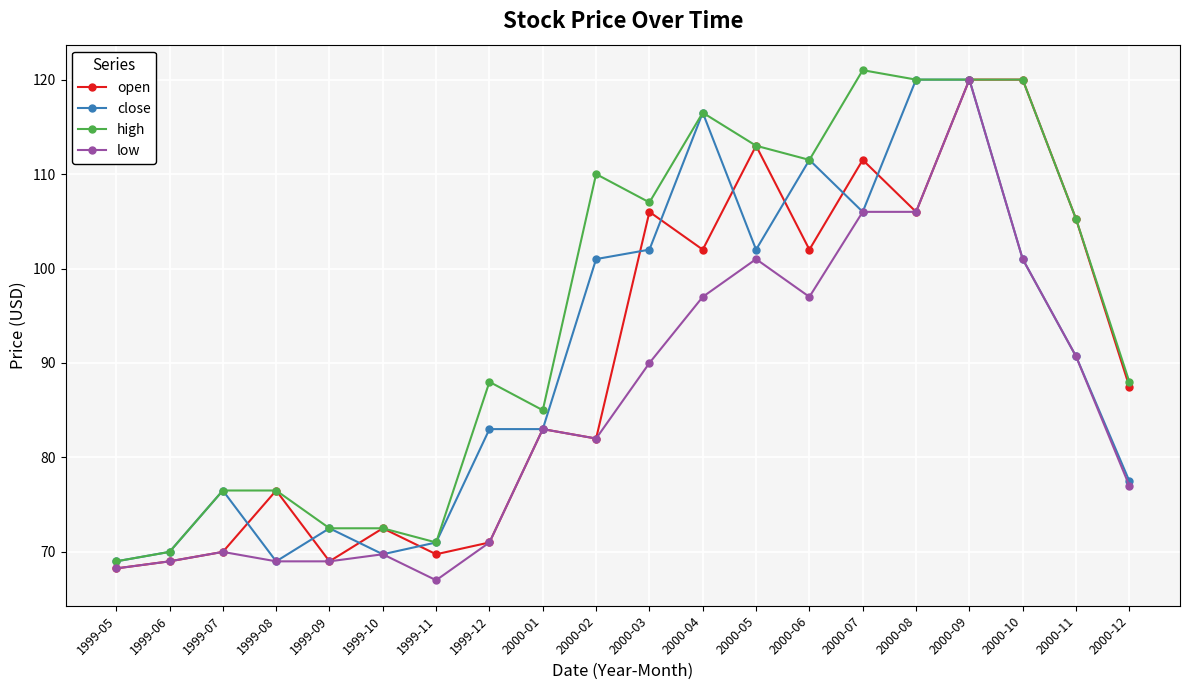

What is the difference between the second highest and minimum values in the high series?

51.0